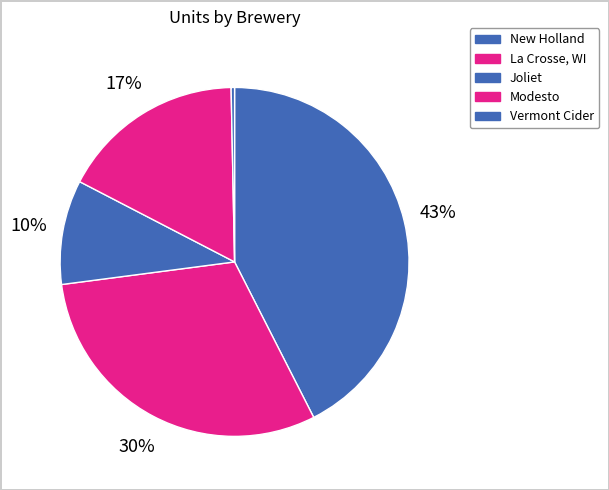

What is the largest slice in the pie chart?

New Holland